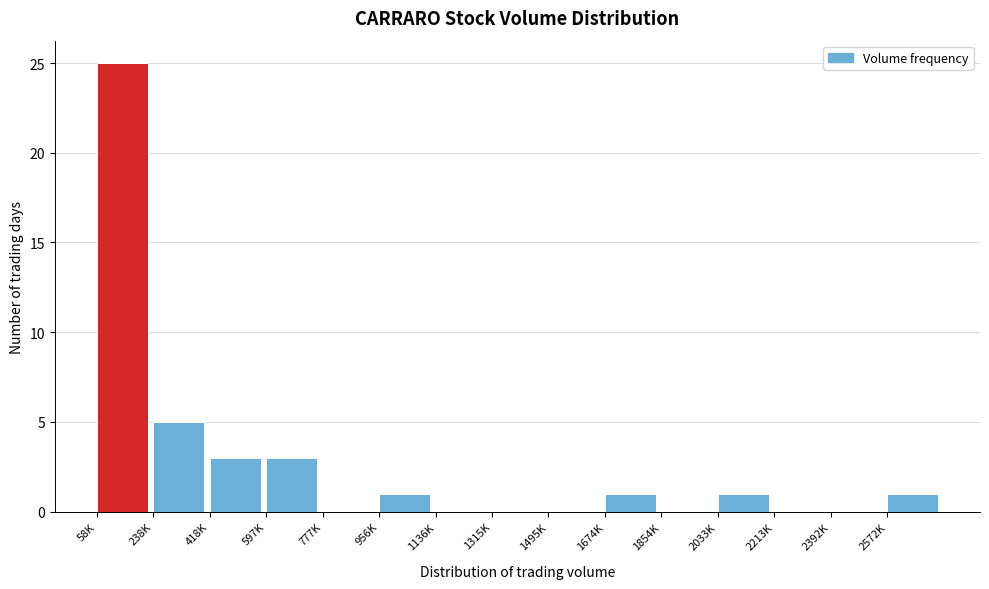

Reading left to right, transcribe all the data shown in this chart.

58K=25	238K=5	418K=3	597K=3	777K=0	956K=1	1136K=0	1315K=0	1495K=0	1674K=1	1854K=0	2033K=1	2213K=0	2392K=0	2572K=1